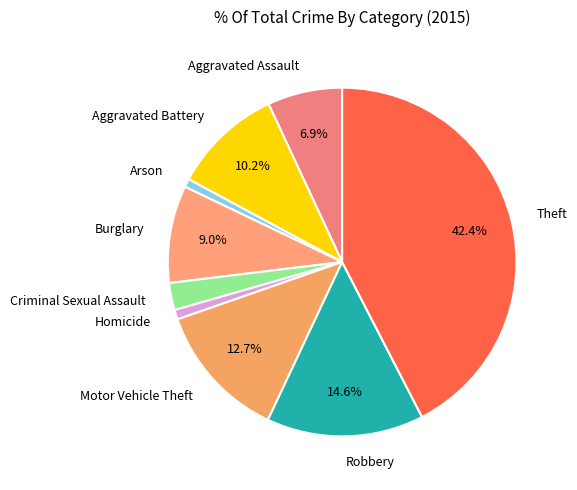

To the nearest percent, what is the average slice percentage?

11%